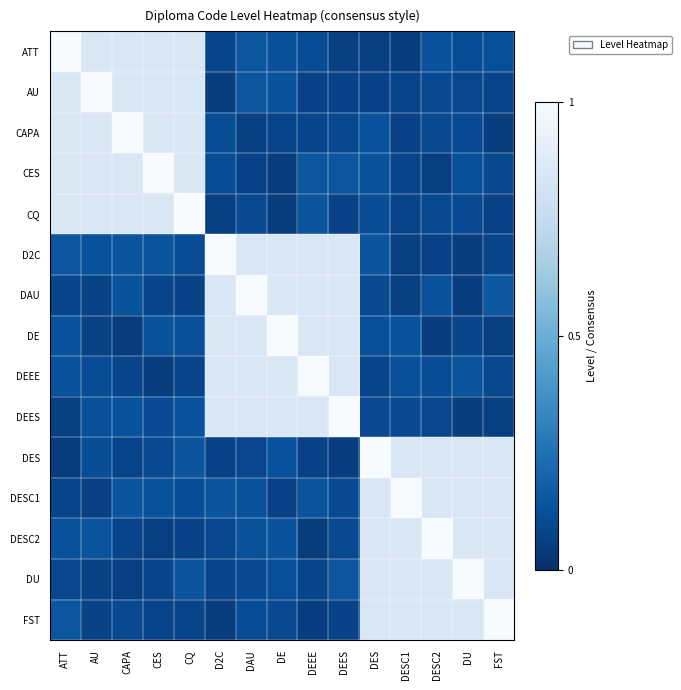

Reading left to right, list all the values displayed in this chart.

ATT: ATT=1.0	AU=0.8	CAPA=0.8	CES=0.8	CQ=0.8	D2C=0.1	DAU=0.1	DE=0.1	DEEE=0.1	DEES=0.1	DES=0.1	DESC1=0.1	DESC2=0.1	DU=0.1	FST=0.1
AU: ATT=0.8	AU=1.0	CAPA=0.8	CES=0.8	CQ=0.8	D2C=0.1	DAU=0.1	DE=0.1	DEEE=0.1	DEES=0.1	DES=0.1	DESC1=0.1	DESC2=0.1	DU=0.1	FST=0.1
CAPA: ATT=0.8	AU=0.8	CAPA=1.0	CES=0.8	CQ=0.8	D2C=0.1	DAU=0.1	DE=0.1	DEEE=0.1	DEES=0.1	DES=0.1	DESC1=0.1	DESC2=0.1	DU=0.1	FST=0.1
CES: ATT=0.8	AU=0.8	CAPA=0.8	CES=1.0	CQ=0.8	D2C=0.1	DAU=0.1	DE=0.1	DEEE=0.1	DEES=0.1	DES=0.1	DESC1=0.1	DESC2=0.1	DU=0.1	FST=0.1
CQ: ATT=0.8	AU=0.8	CAPA=0.8	CES=0.8	CQ=1.0	D2C=0.1	DAU=0.1	DE=0.1	DEEE=0.1	DEES=0.1	DES=0.1	DESC1=0.1	DESC2=0.1	DU=0.1	FST=0.1
D2C: ATT=0.1	AU=0.1	CAPA=0.1	CES=0.1	CQ=0.1	D2C=1.0	DAU=0.8	DE=0.8	DEEE=0.8	DEES=0.8	DES=0.1	DESC1=0.1	DESC2=0.1	DU=0.1	FST=0.1
DAU: ATT=0.1	AU=0.1	CAPA=0.1	CES=0.1	CQ=0.1	D2C=0.8	DAU=1.0	DE=0.8	DEEE=0.8	DEES=0.8	DES=0.1	DESC1=0.1	DESC2=0.1	DU=0.1	FST=0.1
DE: ATT=0.1	AU=0.1	CAPA=0.1	CES=0.1	CQ=0.1	D2C=0.8	DAU=0.8	DE=1.0	DEEE=0.8	DEES=0.8	DES=0.1	DESC1=0.1	DESC2=0.1	DU=0.1	FST=0.1
DEEE: ATT=0.1	AU=0.1	CAPA=0.1	CES=0.1	CQ=0.1	D2C=0.8	DAU=0.8	DE=0.8	DEEE=1.0	DEES=0.8	DES=0.1	DESC1=0.1	DESC2=0.1	DU=0.1	FST=0.1
DEES: ATT=0.1	AU=0.1	CAPA=0.1	CES=0.1	CQ=0.1	D2C=0.8	DAU=0.8	DE=0.8	DEEE=0.8	DEES=1.0	DES=0.1	DESC1=0.1	DESC2=0.1	DU=0.1	FST=0.1
DES: ATT=0.1	AU=0.1	CAPA=0.1	CES=0.1	CQ=0.1	D2C=0.1	DAU=0.1	DE=0.1	DEEE=0.1	DEES=0.1	DES=1.0	DESC1=0.8	DESC2=0.8	DU=0.8	FST=0.8
DESC1: ATT=0.1	AU=0.1	CAPA=0.1	CES=0.1	CQ=0.1	D2C=0.1	DAU=0.1	DE=0.1	DEEE=0.1	DEES=0.1	DES=0.8	DESC1=1.0	DESC2=0.8	DU=0.8	FST=0.8
DESC2: ATT=0.1	AU=0.1	CAPA=0.1	CES=0.1	CQ=0.1	D2C=0.1	DAU=0.1	DE=0.1	DEEE=0.1	DEES=0.1	DES=0.8	DESC1=0.8	DESC2=1.0	DU=0.8	FST=0.8
DU: ATT=0.1	AU=0.1	CAPA=0.1	CES=0.1	CQ=0.1	D2C=0.1	DAU=0.1	DE=0.1	DEEE=0.1	DEES=0.1	DES=0.8	DESC1=0.8	DESC2=0.8	DU=1.0	FST=0.8
FST: ATT=0.1	AU=0.1	CAPA=0.1	CES=0.1	CQ=0.1	D2C=0.1	DAU=0.1	DE=0.1	DEEE=0.1	DEES=0.1	DES=0.8	DESC1=0.8	DESC2=0.8	DU=0.8	FST=1.0